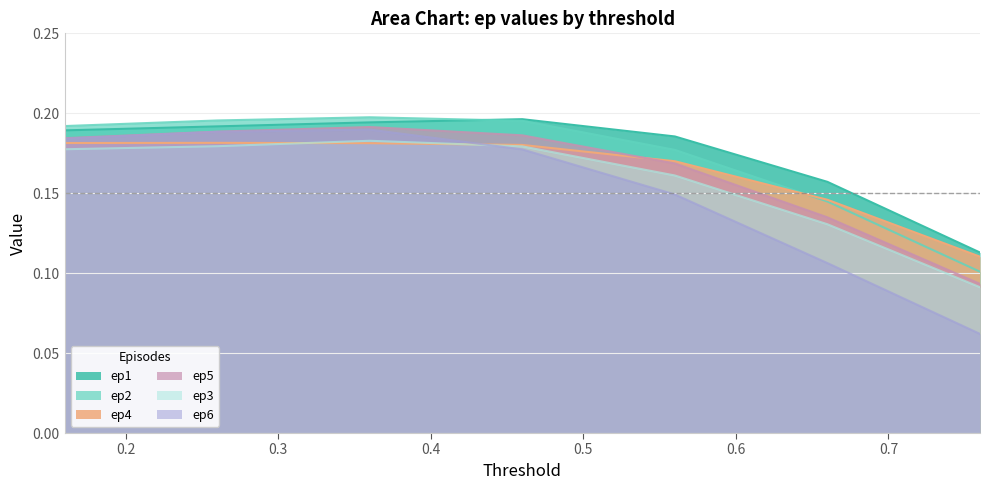

True or false: ep4 and ep3 intersect in this chart.

True